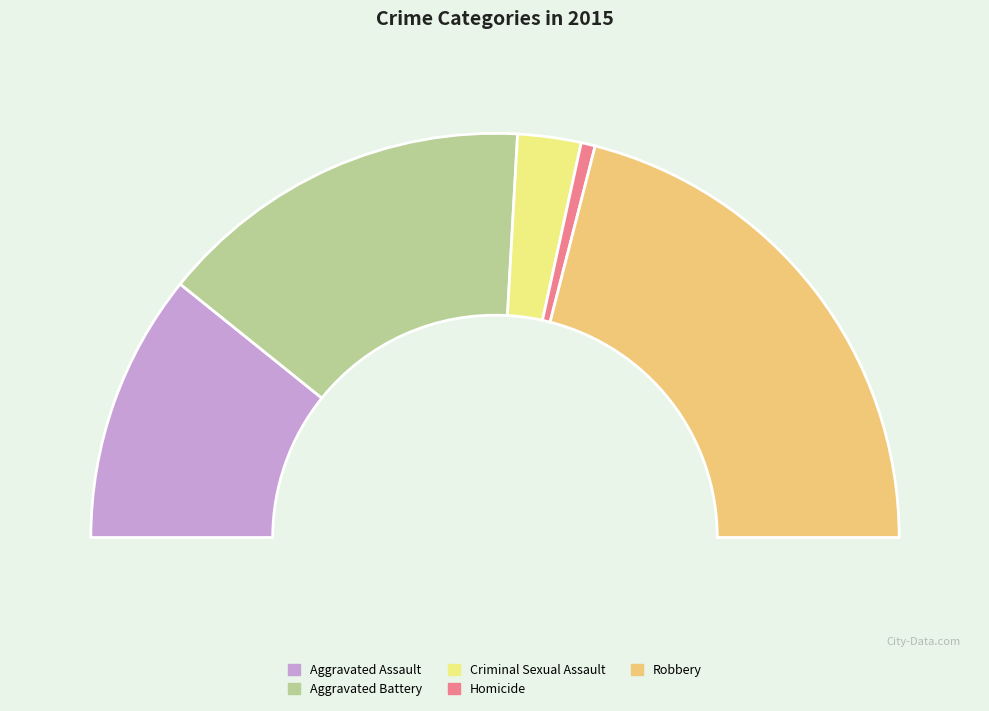

Combined, what portion of the pie is Aggravated Assault and Criminal Sexual Assault?

26.6%